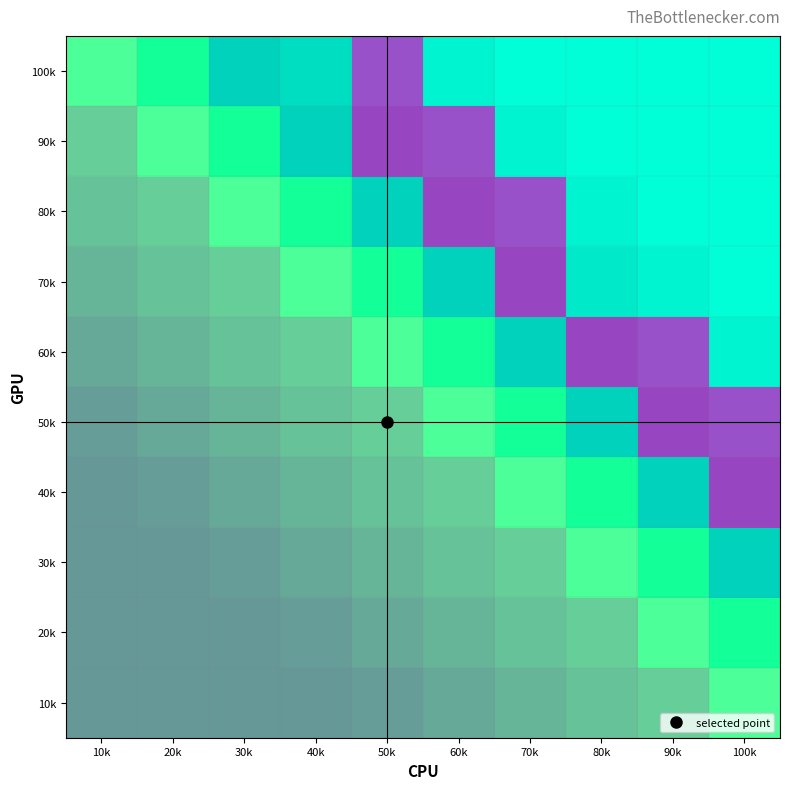

Reading right to left, extract all data points from this chart.

10k: 100k=0	90k=0	80k=0	70k=0	60k=0	50k=0	40k=0	30k=0	20k=0	10k=0
20k: 100k=0	90k=0	80k=0	70k=0	60k=0	50k=0	40k=0	30k=0	20k=0	10k=0
30k: 100k=0	90k=0	80k=0	70k=0	60k=0	50k=0	40k=0	30k=0	20k=0	10k=0
40k: 100k=1	90k=0	80k=0	70k=0	60k=0	50k=0	40k=0	30k=0	20k=0	10k=0
50k: 100k=1	90k=1	80k=0	70k=0	60k=0	50k=0	40k=0	30k=0	20k=0	10k=0
60k: 100k=0	90k=1	80k=1	70k=0	60k=0	50k=0	40k=0	30k=0	20k=0	10k=0
70k: 100k=0	90k=0	80k=0	70k=1	60k=0	50k=0	40k=0	30k=0	20k=0	10k=0
80k: 100k=0	90k=0	80k=0	70k=1	60k=1	50k=0	40k=0	30k=0	20k=0	10k=0
90k: 100k=0	90k=0	80k=0	70k=0	60k=1	50k=1	40k=0	30k=0	20k=0	10k=0
100k: 100k=0	90k=0	80k=0	70k=0	60k=0	50k=1	40k=0	30k=0	20k=0	10k=0